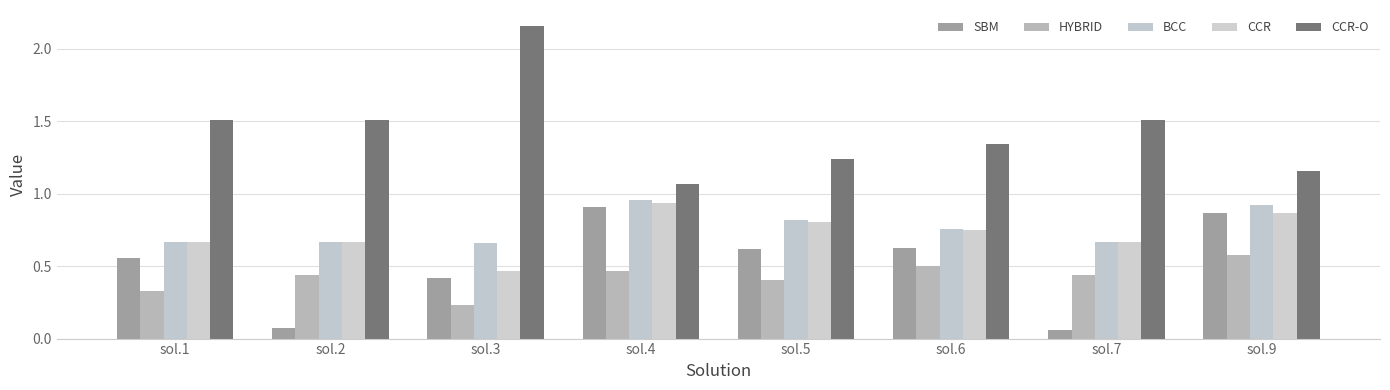

At which label does BCC reach its minimum?

sol.3